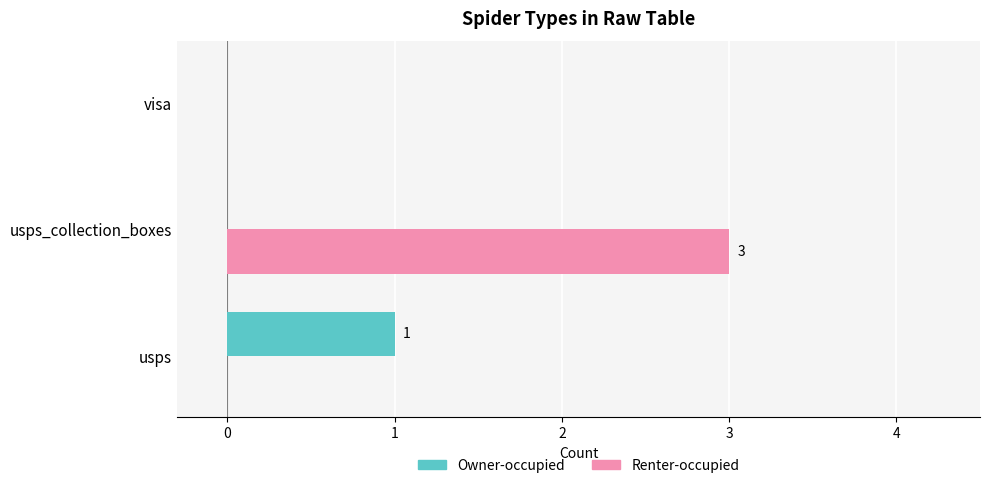

The Renter-occupied series shows 2 at visa. True or false?

False